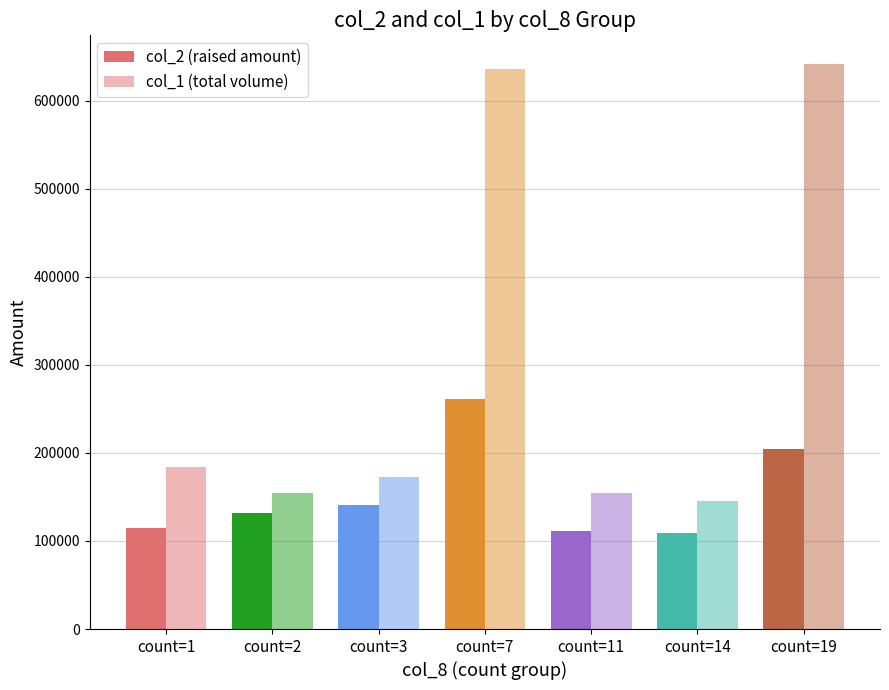

What is the total value across all series at count=19?

846940